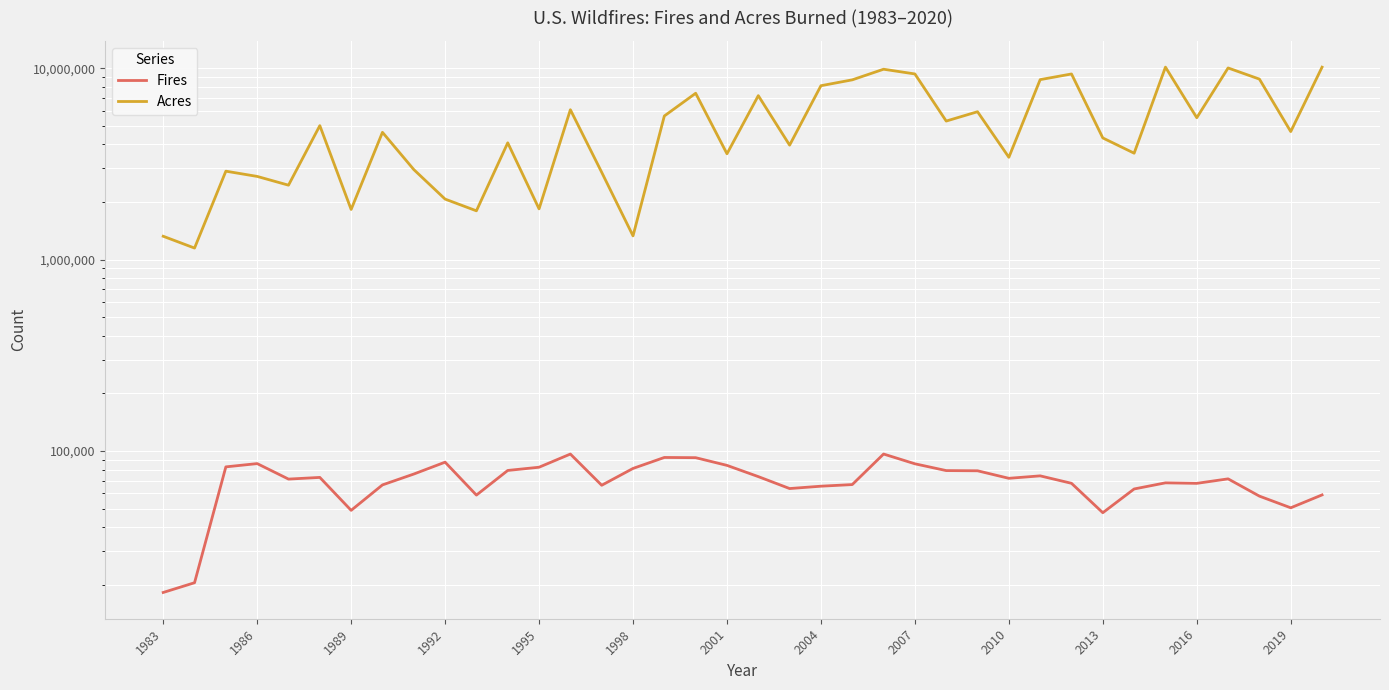

True or false: Fires and Acres intersect in this chart.

False